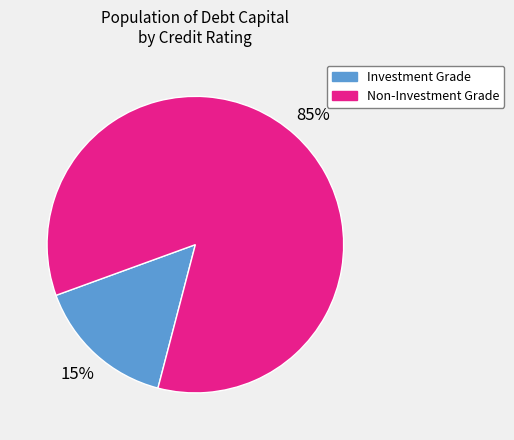

Which category has the smallest portion of the pie?

Investment Grade